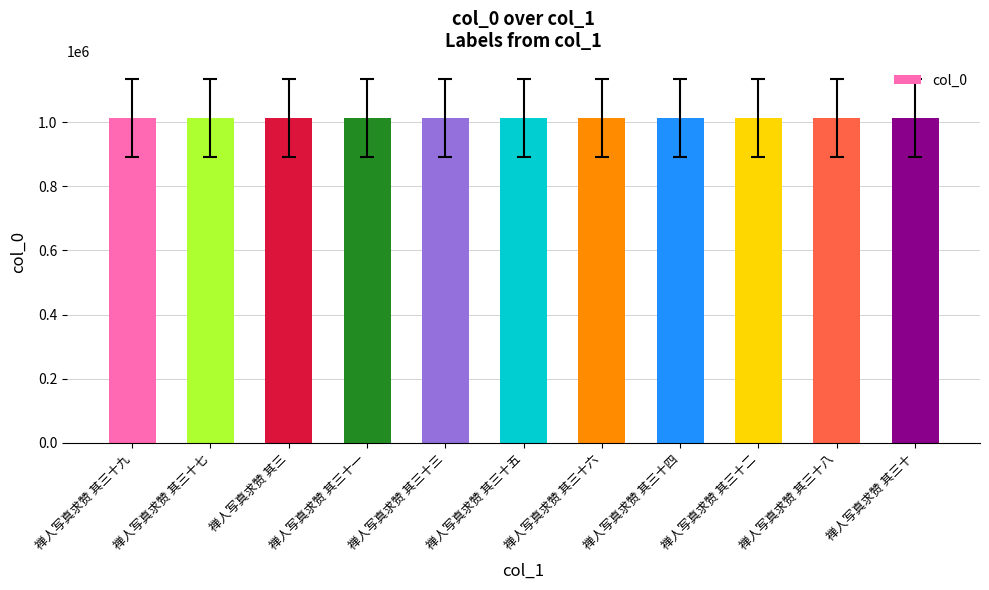

At which label does the data first exceed 1012950?

禅人写真求赞 其三十九